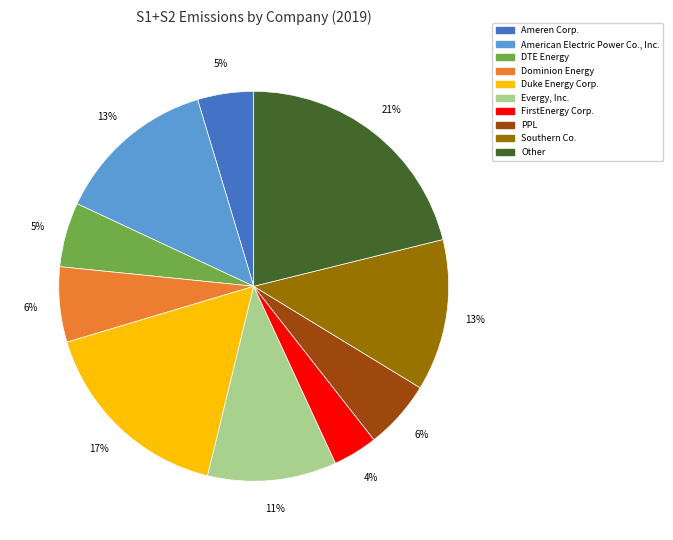

To the nearest percent, what is the average slice percentage?

10%